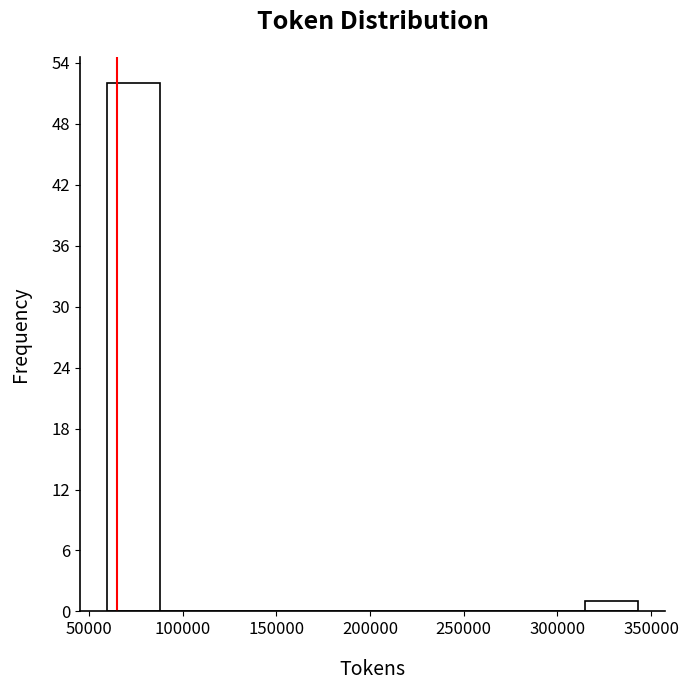

Reading left to right, list every bar in this chart as the range it spans on the x-axis followed by its height. Neither the bar edges nor the heights are printed on the chart, so give them approximately, as read against the axes.

60000 to 90000: 52
90000 to 115000: 0
115000 to 145000: 0
145000 to 175000: 0
175000 to 200000: 0
200000 to 230000: 0
230000 to 260000: 0
260000 to 285000: 0
285000 to 315000: 0
315000 to 345000: 1